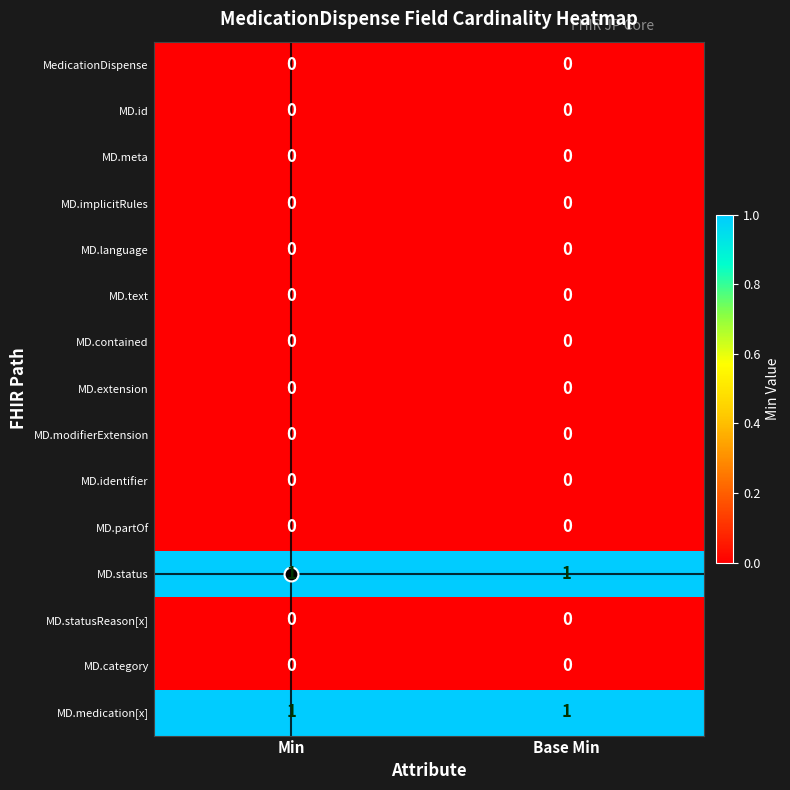

How many categories are shown in the chart?

2